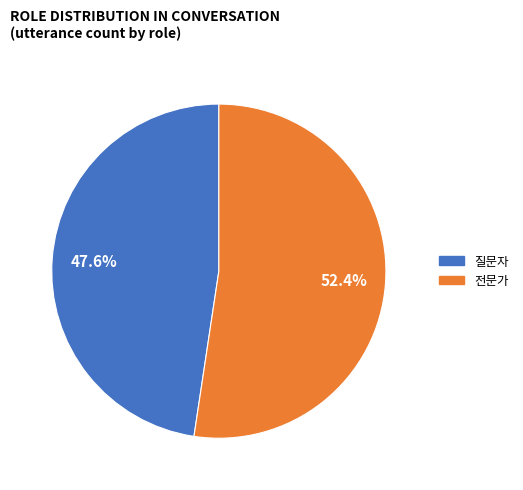

Does 전문가 represent more than half of the total?

Yes